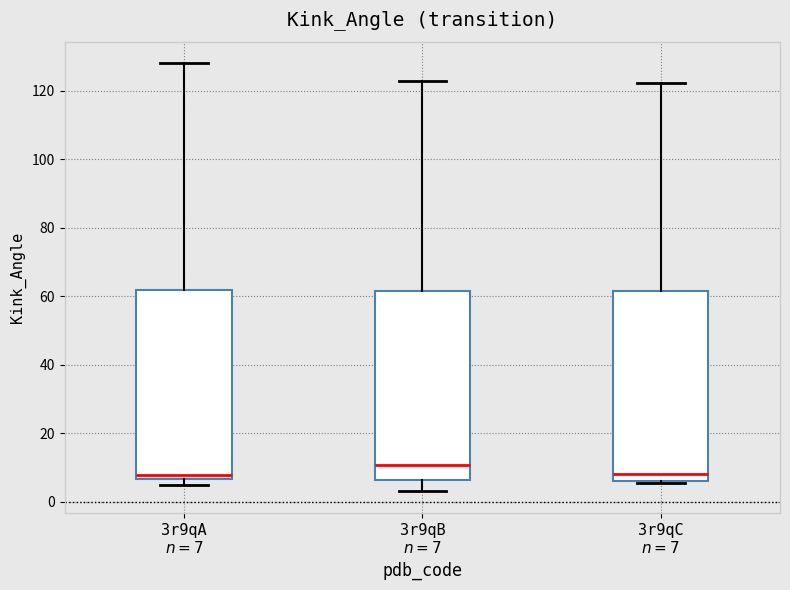

Reading left to right, read every box against the y-axis: the position of its median line, the range the box covers, and the ends of its whiskers. The values are not printed on the chart, so give them approximately, as read against the axis.

3r9qA $n=7$: median 8, box 6 to 62, whiskers 4 to 128
3r9qB $n=7$: median 10, box 6 to 62, whiskers 2 to 122
3r9qC $n=7$: median 8, box 6 to 62, whiskers 6 to 122